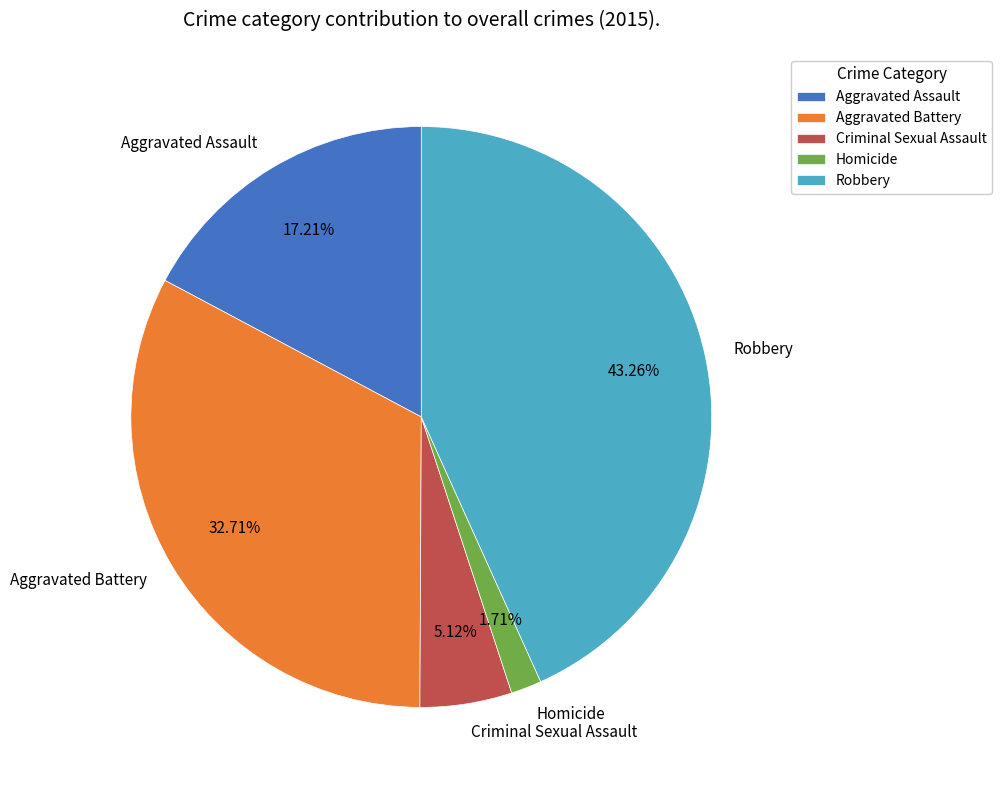

To the nearest percent, what is the difference between the Homicide and Robbery slice percentages?

42%